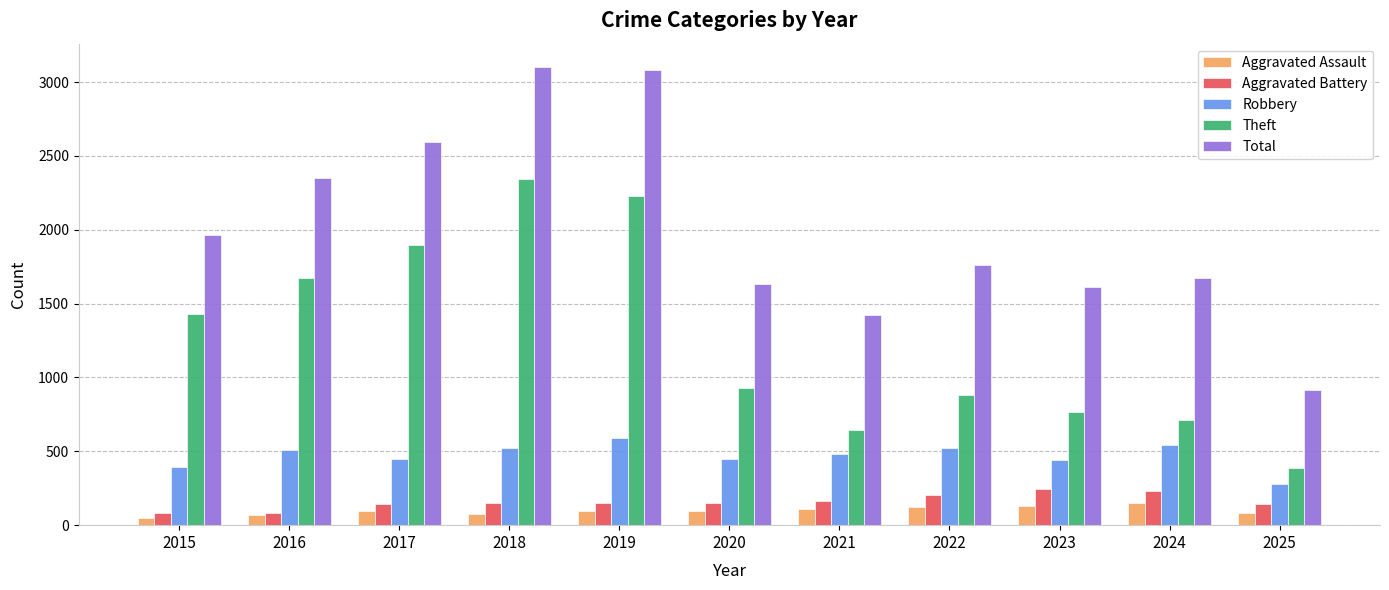

What is the difference between the highest and lowest values at 2017?

2497